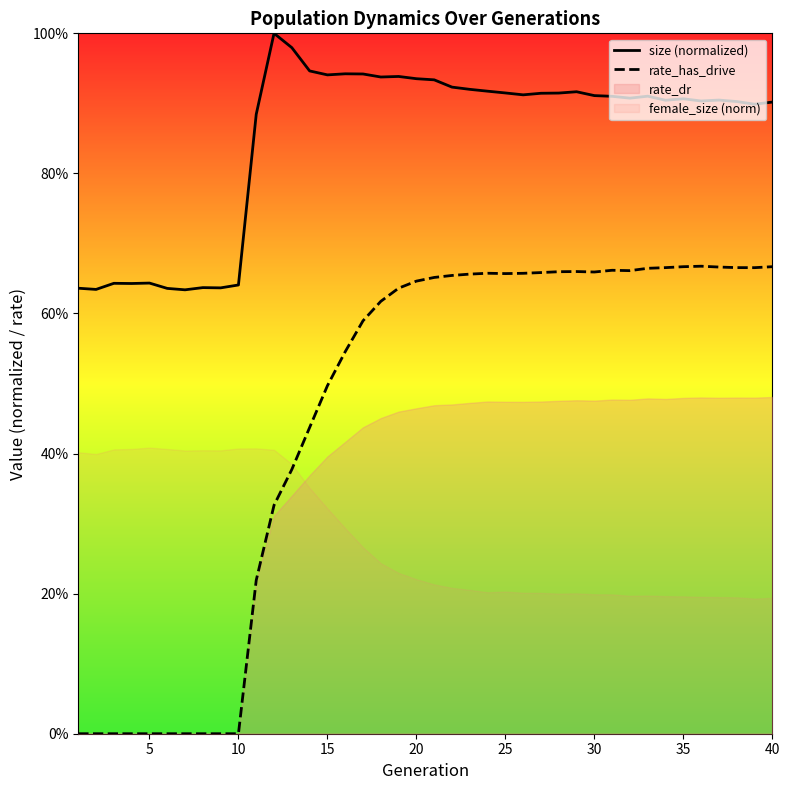

How many lines are shown in the chart?

2